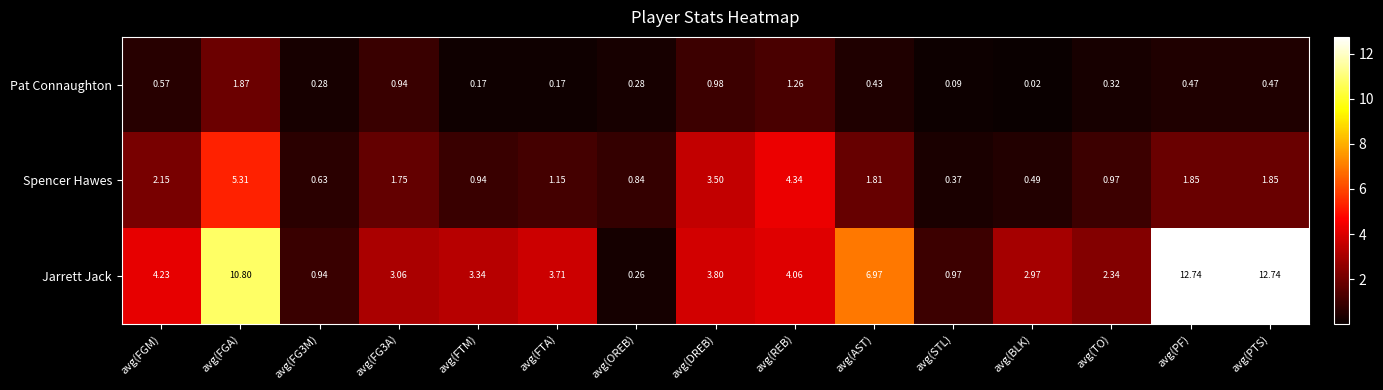

At which category is the sum across all series the highest?

avg(FGA)